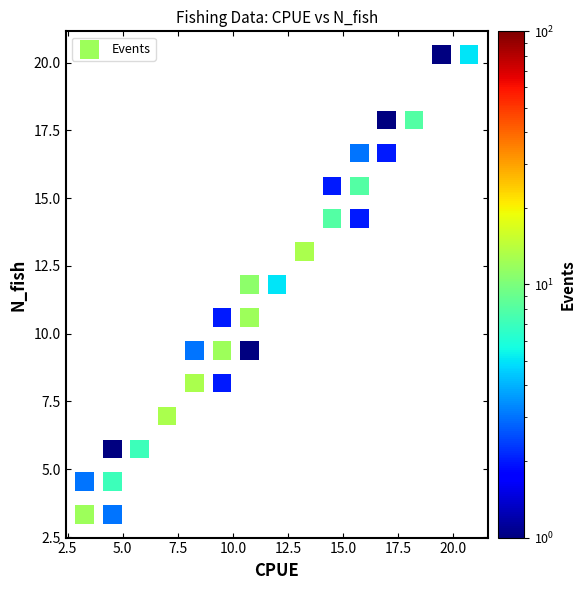

What is the range of Y values (max minus min)?

17.0